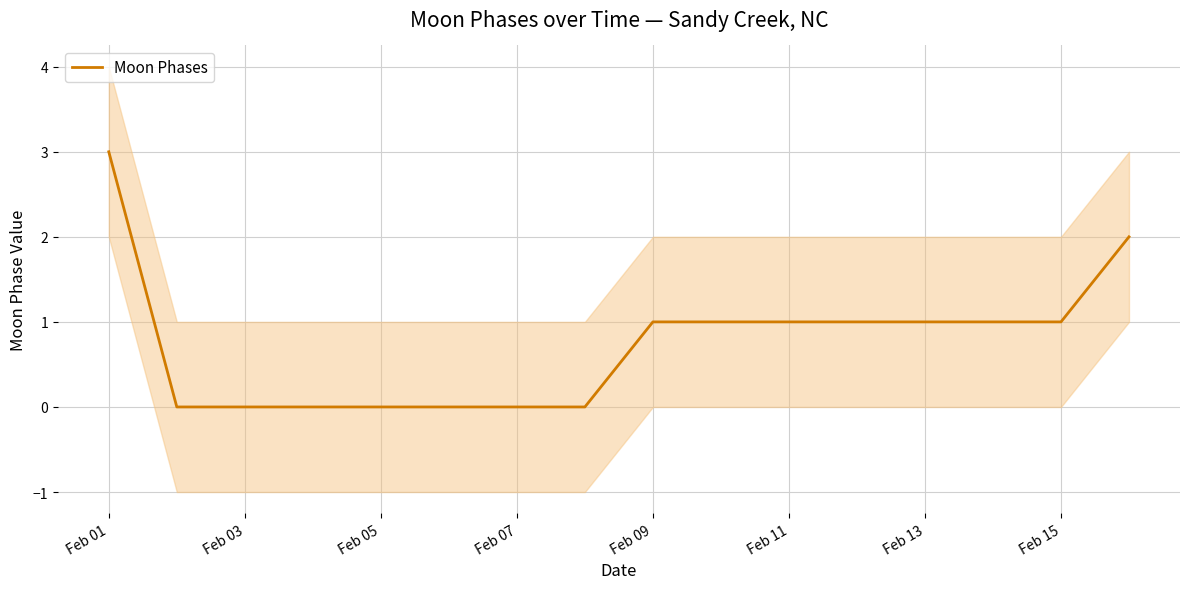

The Moon Phases series shows 1 at Feb 13. True or false?

True